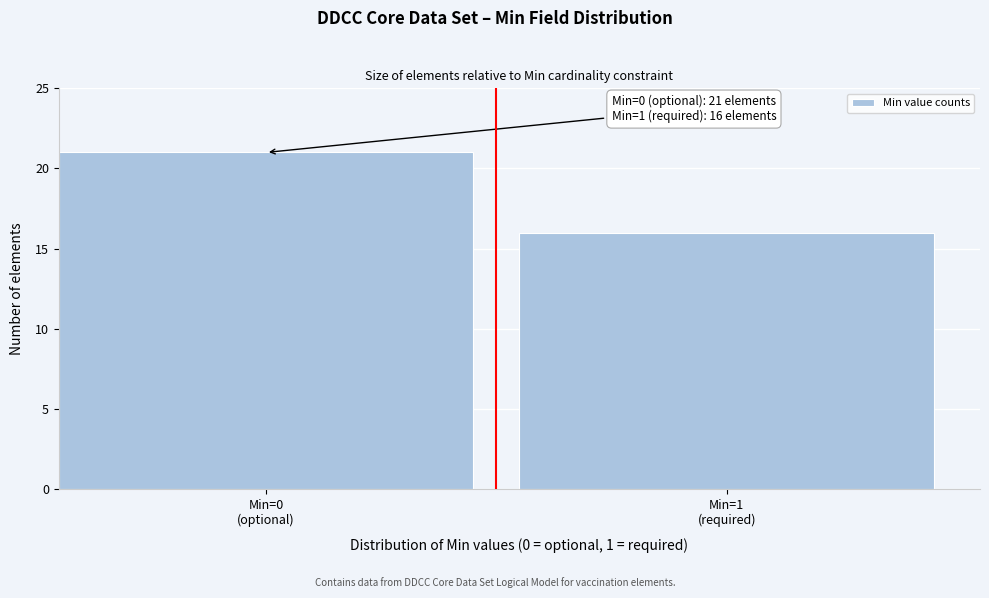

Reading left to right, list all the values displayed in this chart.

21	16